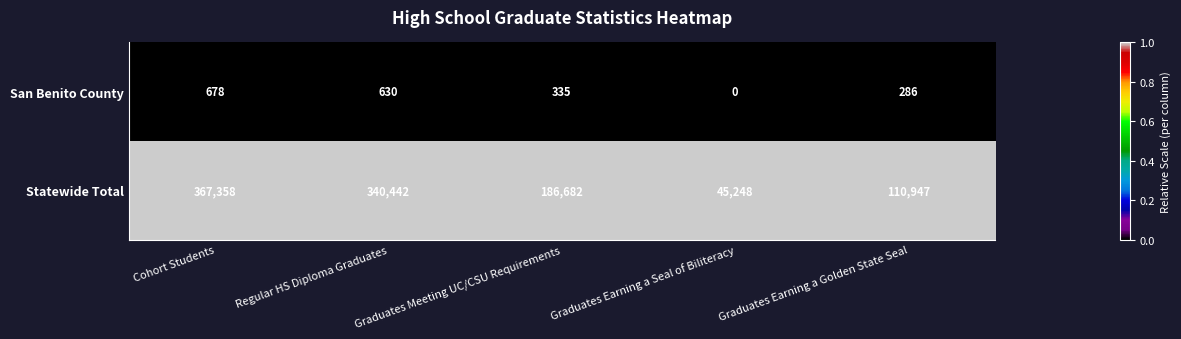

Is it true that San Benito County equals 0 at Graduates Earning a Seal of Biliteracy?

True